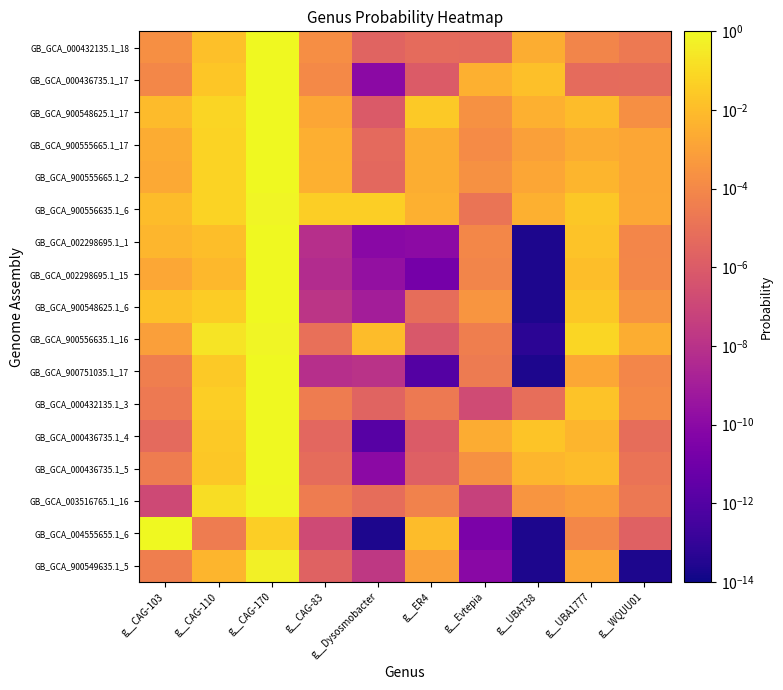

Count the number of data series in this chart.

17